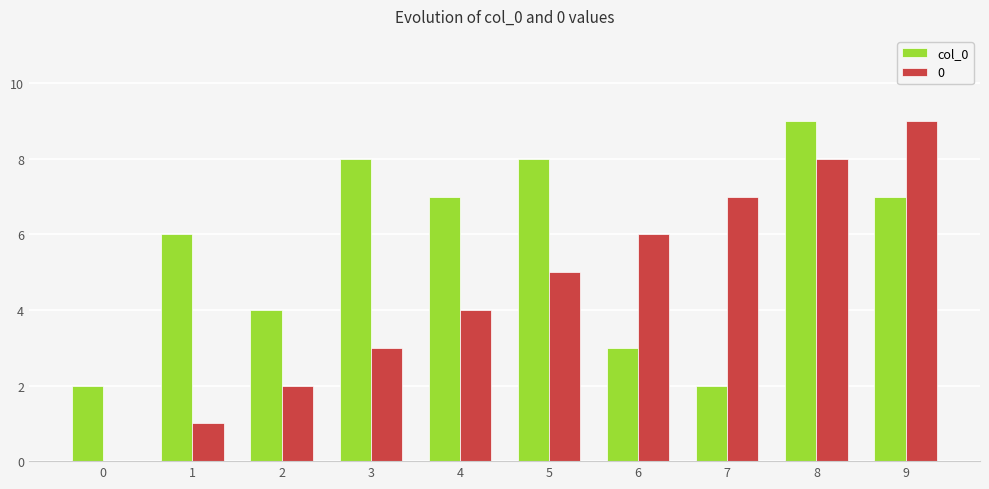

Is the value of 0 at 8 greater than the value of col_0 at 6?

Yes